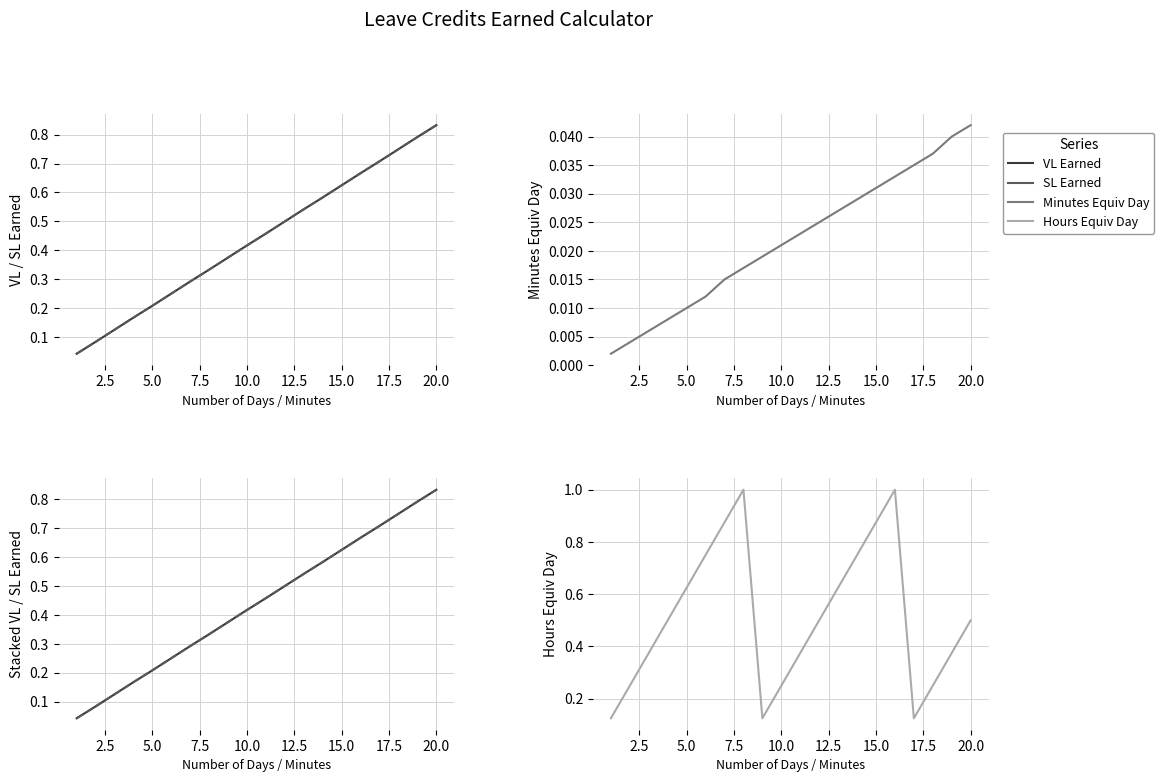

Is this an area chart (filled region under the line)?

No